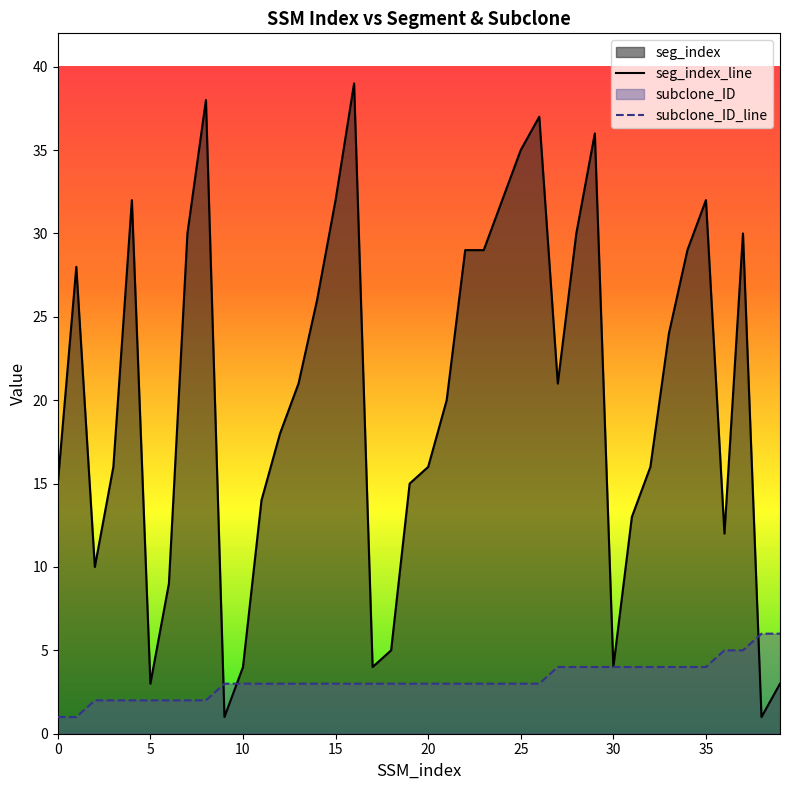

What is the difference between the seg_index values at 25 and 39?

32